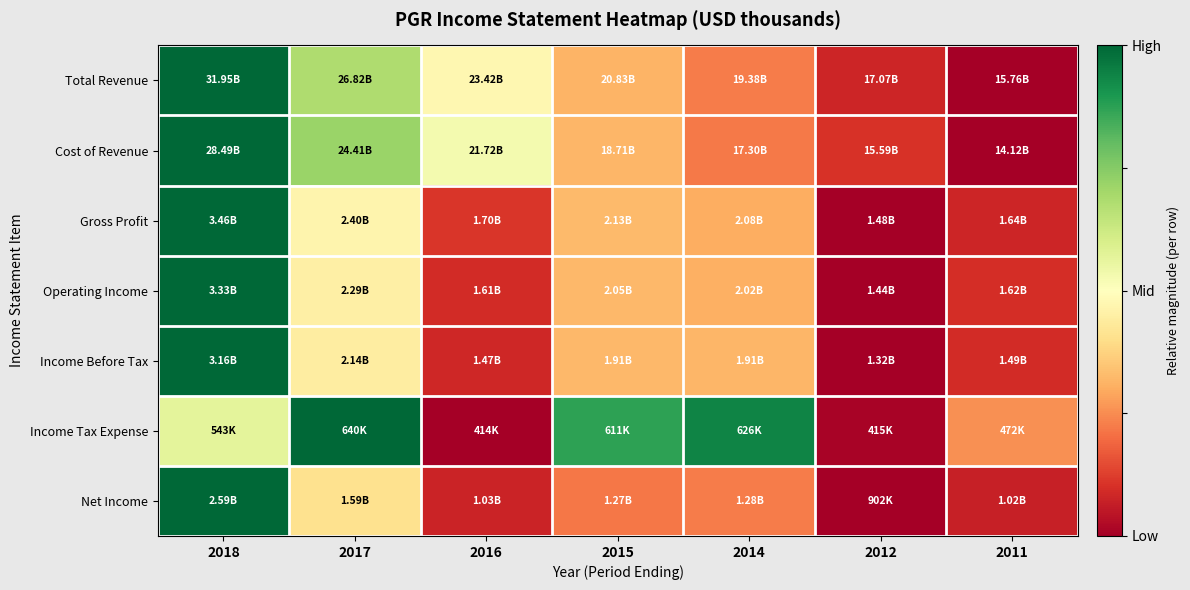

Reading left to right, transcribe all the data shown in this chart.

Total Revenue: 2018=1.0	2017=0.7	2016=0.5	2015=0.3	2014=0.2	2012=0.1	2011=0.0
Cost of Revenue: 2018=1.0	2017=0.7	2016=0.5	2015=0.3	2014=0.2	2012=0.1	2011=0.0
Gross Profit: 2018=1.0	2017=0.5	2016=0.1	2015=0.3	2014=0.3	2012=0.0	2011=0.1
Operating Income: 2018=1.0	2017=0.5	2016=0.1	2015=0.3	2014=0.3	2012=0.0	2011=0.1
Income Before Tax: 2018=1.0	2017=0.4	2016=0.1	2015=0.3	2014=0.3	2012=0.0	2011=0.1
Income Tax Expense: 2018=0.6	2017=1.0	2016=0.0	2015=0.9	2014=0.9	2012=0.0	2011=0.3
Net Income: 2018=1.0	2017=0.4	2016=0.1	2015=0.2	2014=0.2	2012=0.0	2011=0.1